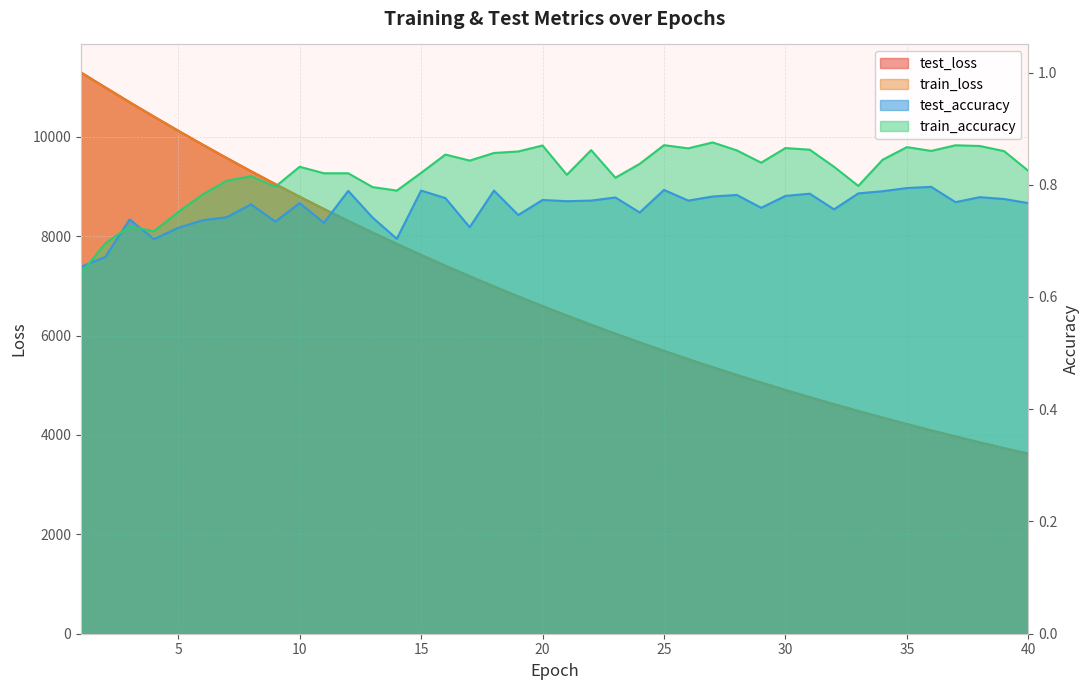

What are all the series names shown in the legend?

test_loss, train_loss, test_accuracy, train_accuracy